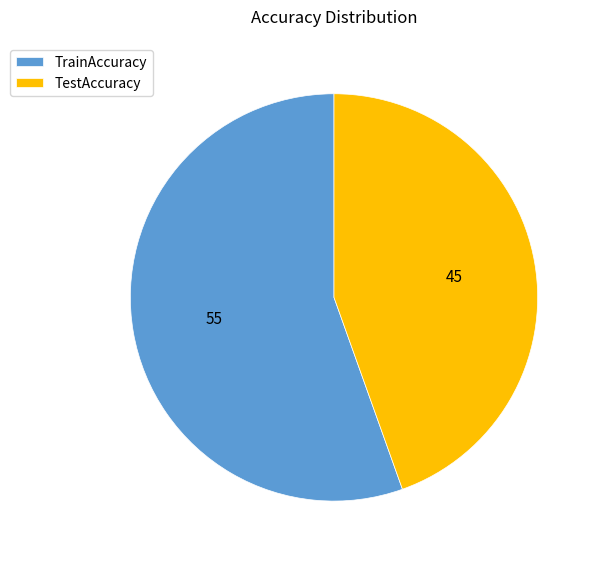

How many slices are in this pie chart?

2